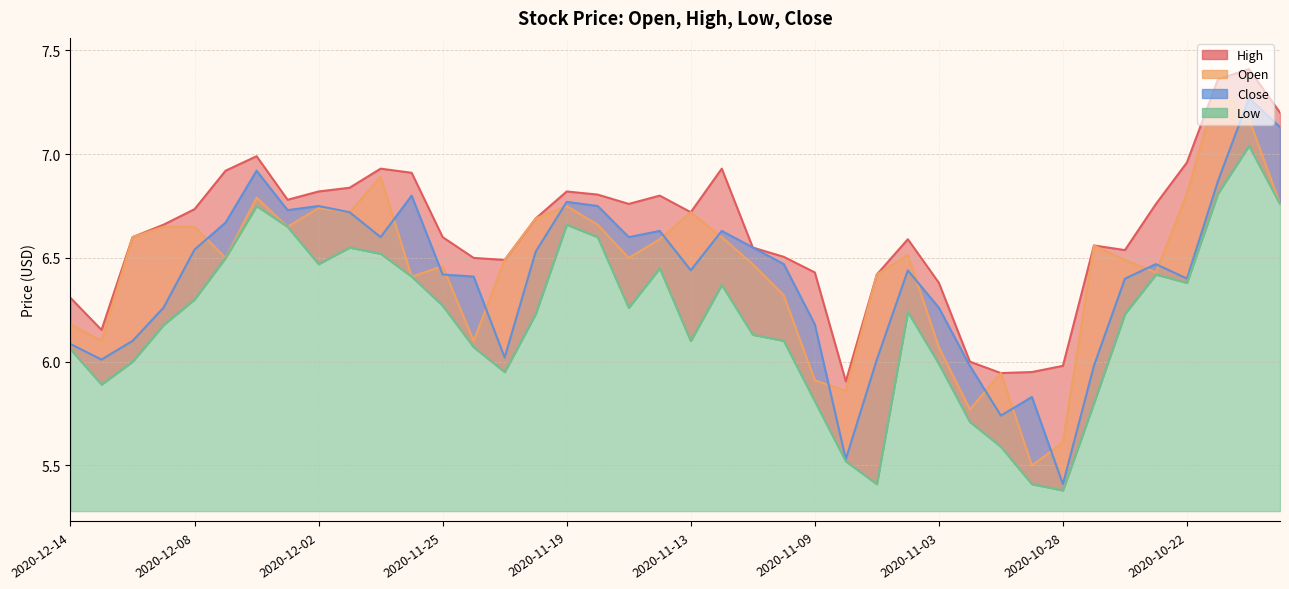

Is it true that Close equals 10.0 at 2020-12-04?

False